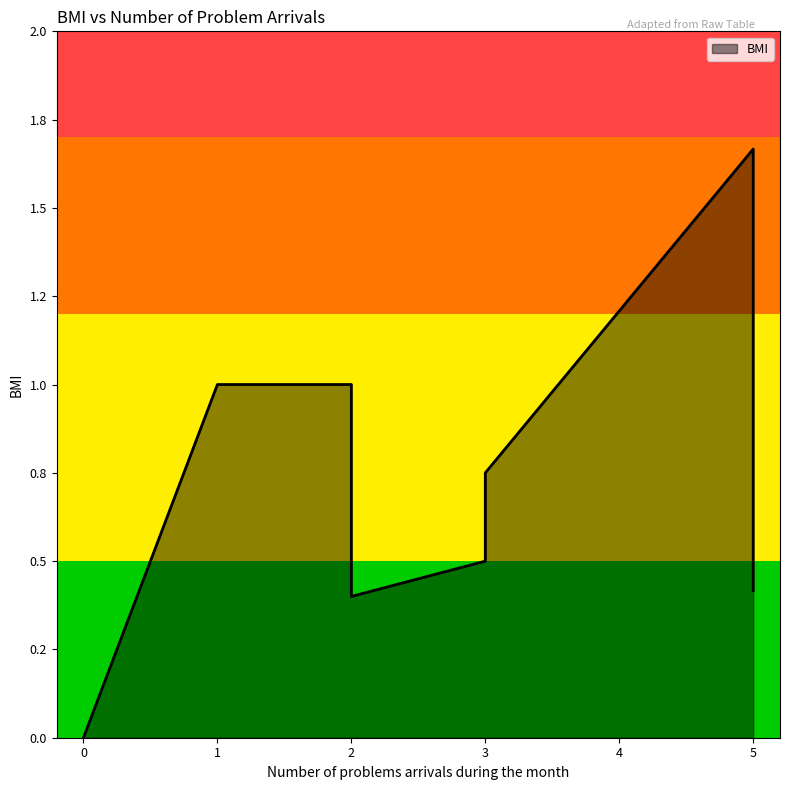

Approximately how many times larger is the value at 5 compared to 5?

0.2